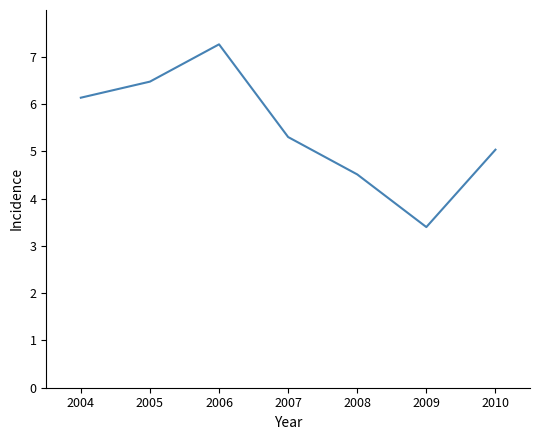

Is it true that the value at 2007 is 3.2?

False